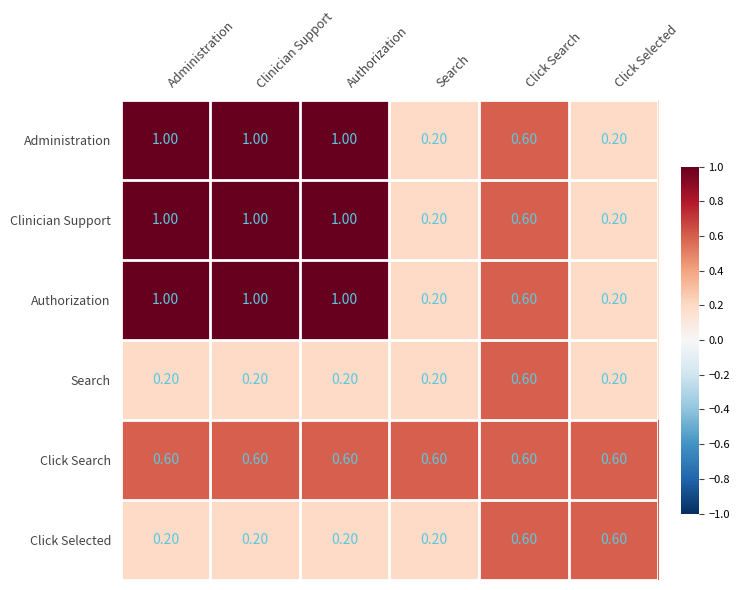

What is the difference between the second highest and minimum values in the Click Selected series?

0.4